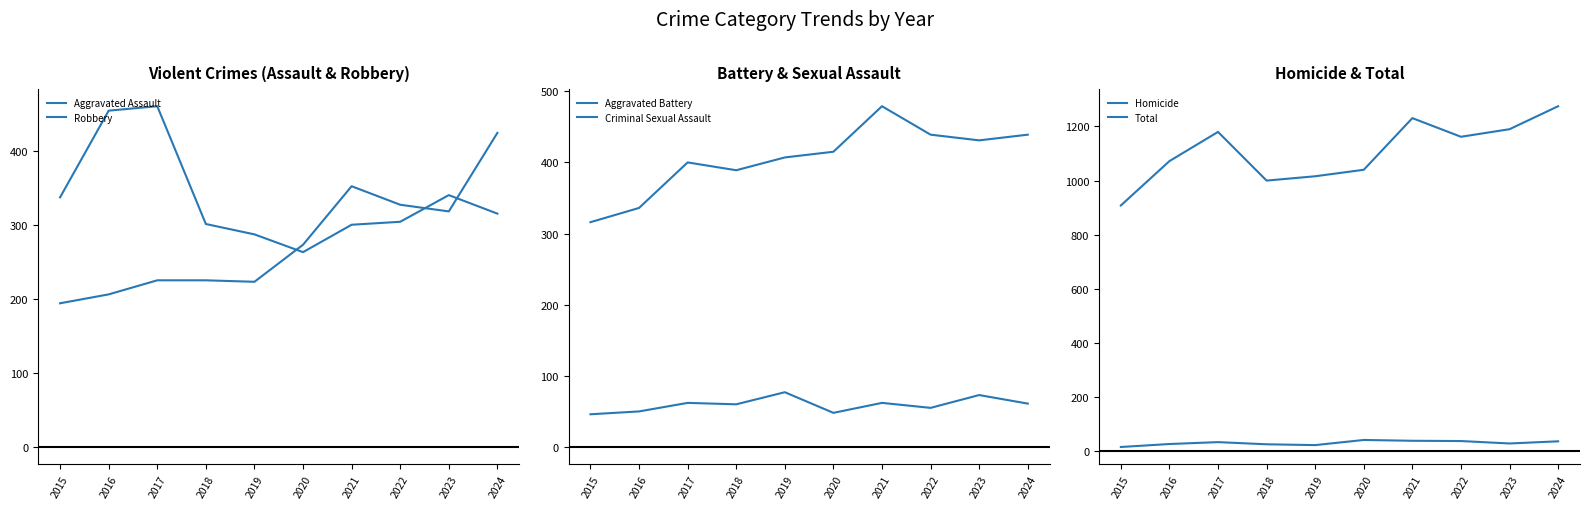

What is the difference between the Homicide values at 2015 and 2018?

10